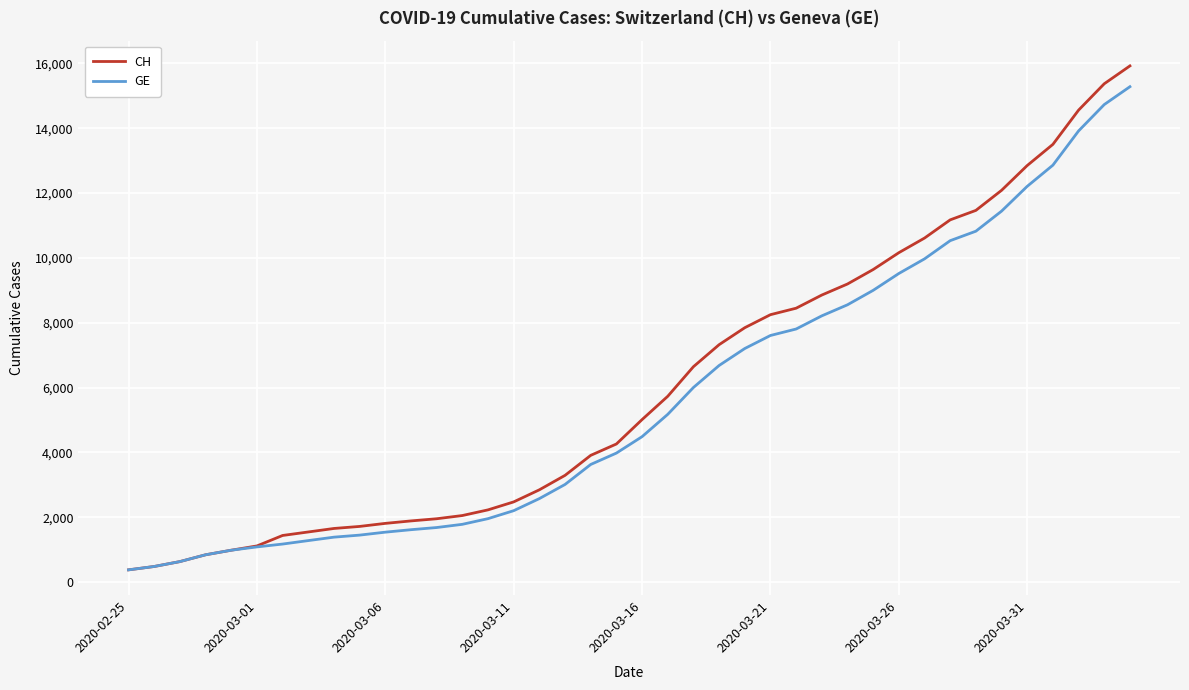

What is the greatest value displayed?

15926